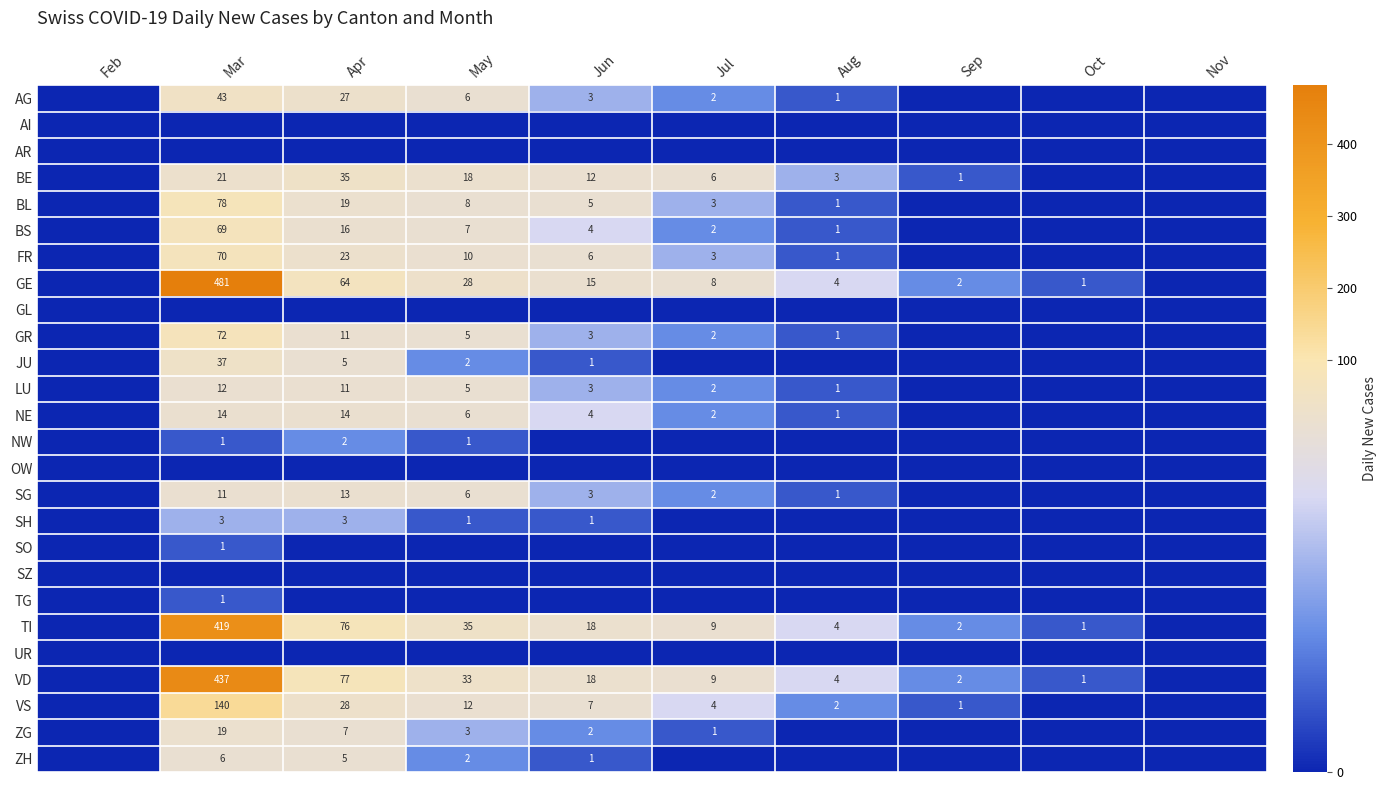

Count the number of data series in this chart.

26